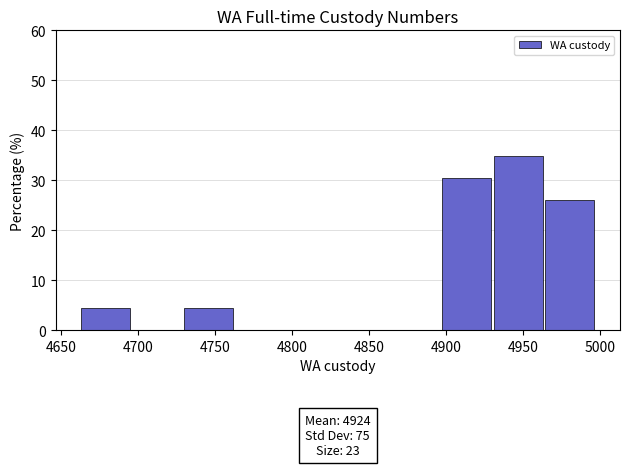

Which range on the x-axis has the tallest bar?

4931.0 to 4964.5